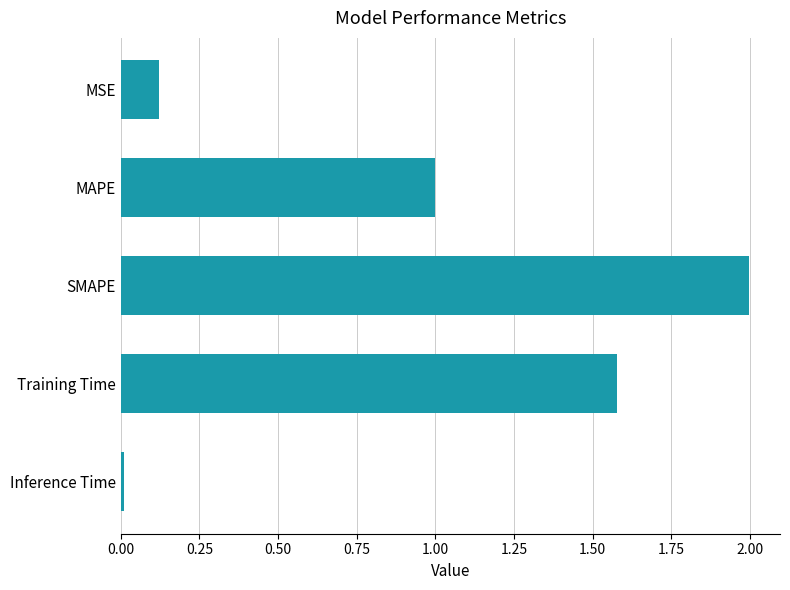

Which label corresponds to the smallest value in the chart?

Inference Time